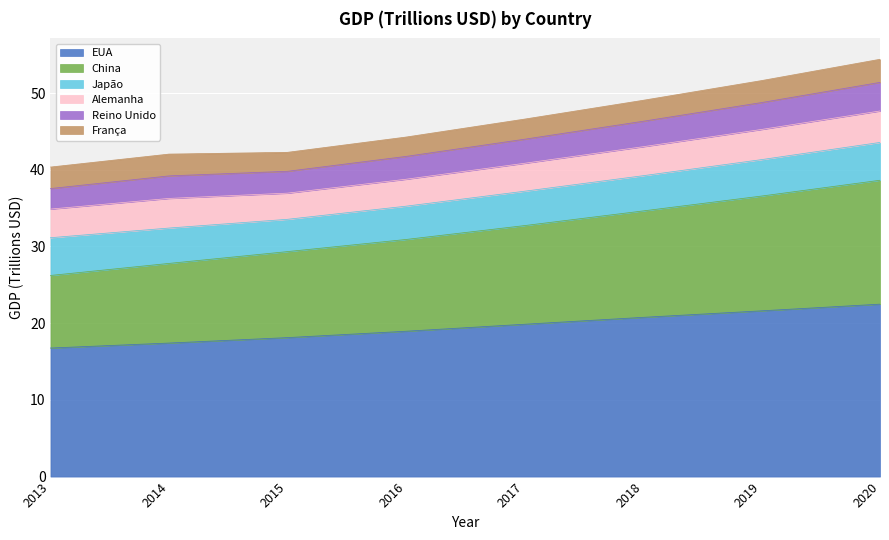

True or false: EUA and Reino Unido cross at least once.

False